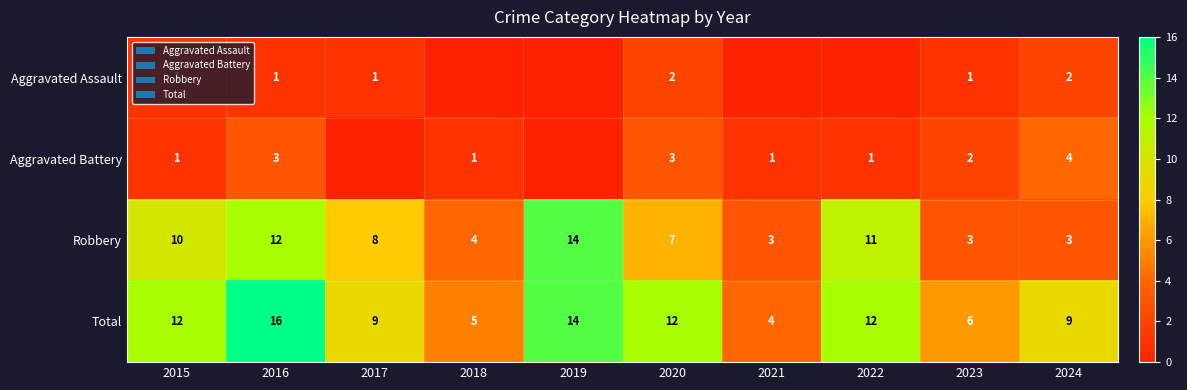

Between 2016 and 2024, which series saw the biggest shift?

Robbery